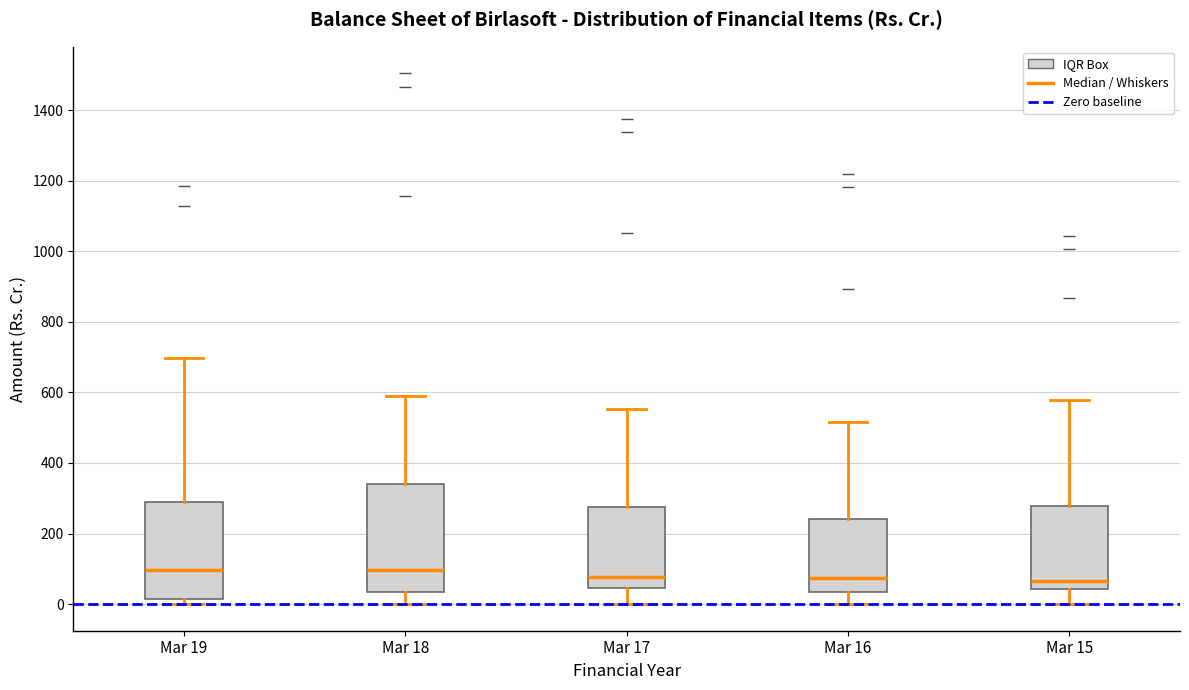

Where is the upper edge of the box for Mar 19 on the y-axis? The values are not printed on the chart, so give them approximately, as read against the axis.

300